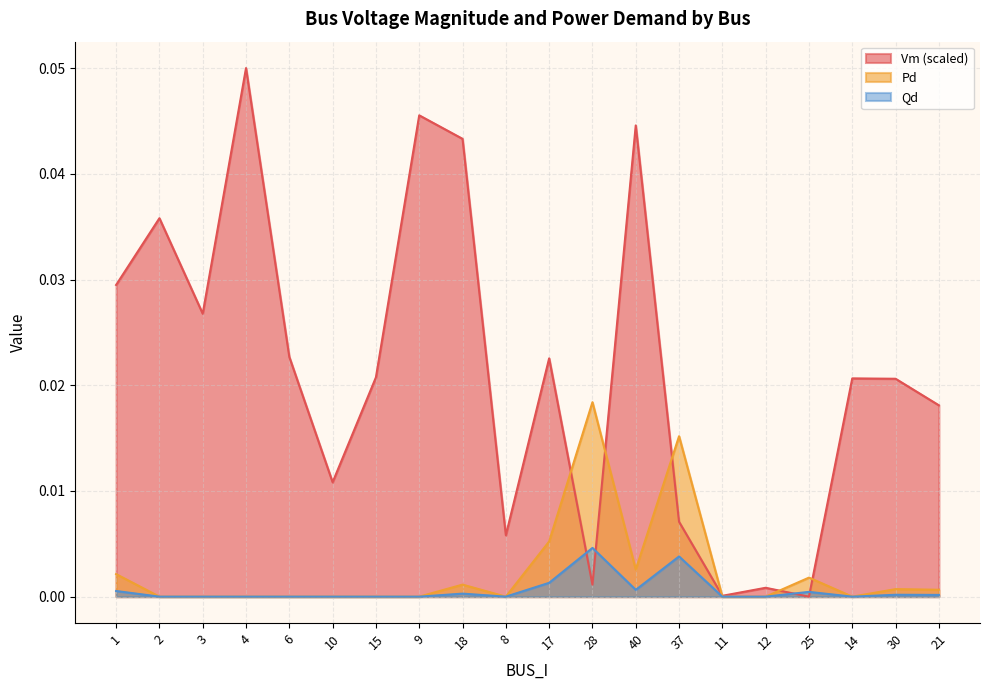

Reading left to right, list all the values displayed in this chart.

Vm: 1=0.0	2=0.0	3=0.0	4=0.1	6=0.0	10=0.0	15=0.0	9=0.0	18=0.0	8=0.0	17=0.0	28=0.0	40=0.0	37=0.0	11=0.0	12=0.0	25=0.0	14=0.0	30=0.0	21=0.0
Pd: 1=0.0	2=0.0	3=0.0	4=0.0	6=0.0	10=0.0	15=0.0	9=0.0	18=0.0	8=0.0	17=0.0	28=0.0	40=0.0	37=0.0	11=0.0	12=0.0	25=0.0	14=0.0	30=0.0	21=0.0
Qd: 1=0.0	2=0.0	3=0.0	4=0.0	6=0.0	10=0.0	15=0.0	9=0.0	18=0.0	8=0.0	17=0.0	28=0.0	40=0.0	37=0.0	11=0.0	12=0.0	25=0.0	14=0.0	30=0.0	21=0.0